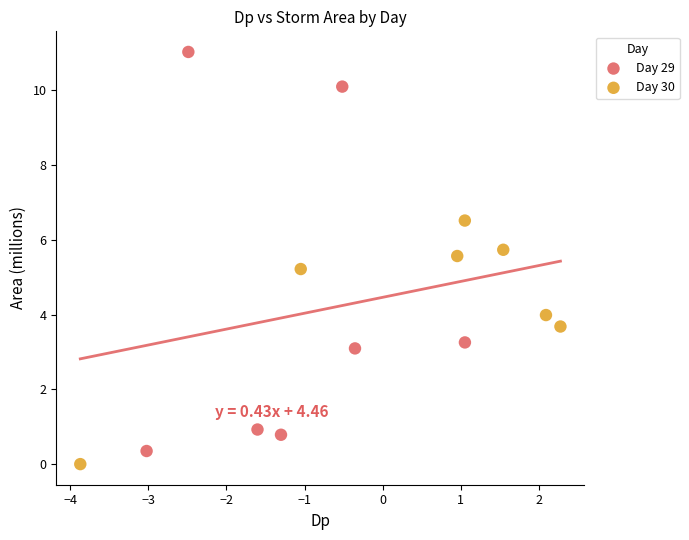

Which series reaches the maximum Y coordinate?

Day 29